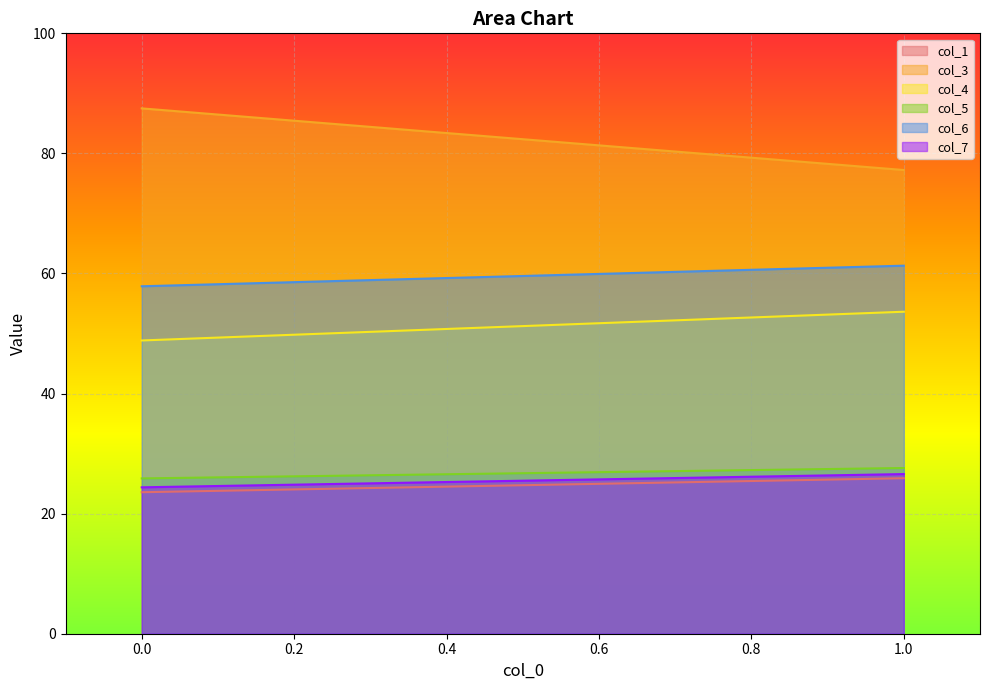

How many col_7 values are between 24 and 26?

1